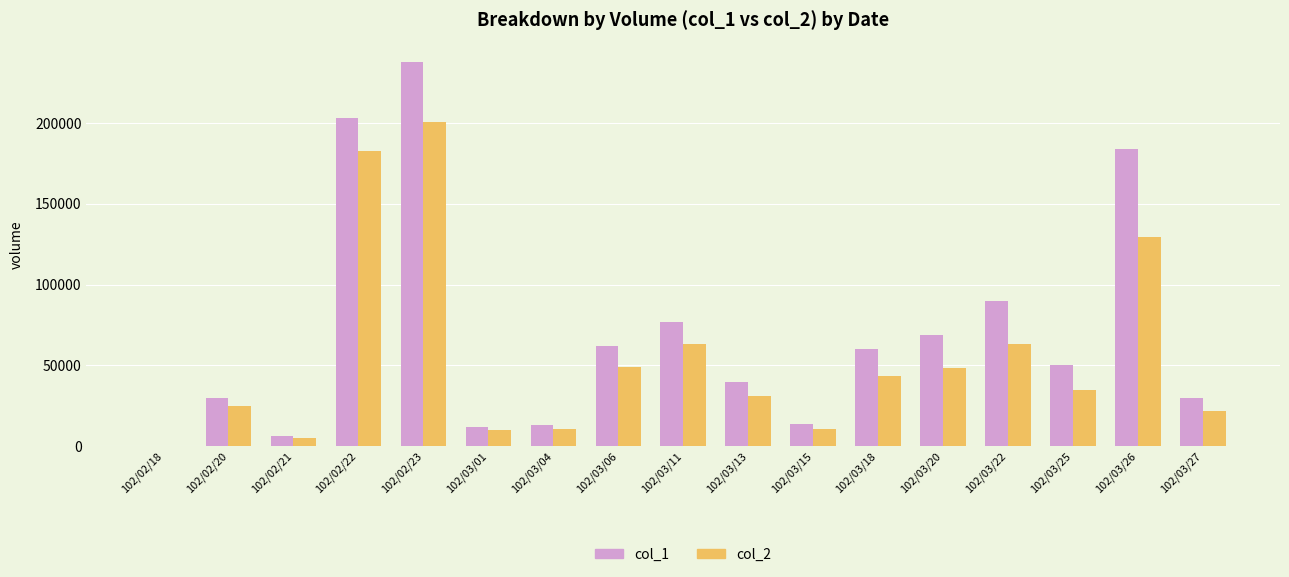

Which category has the highest value in the col_2 series?

102/02/23